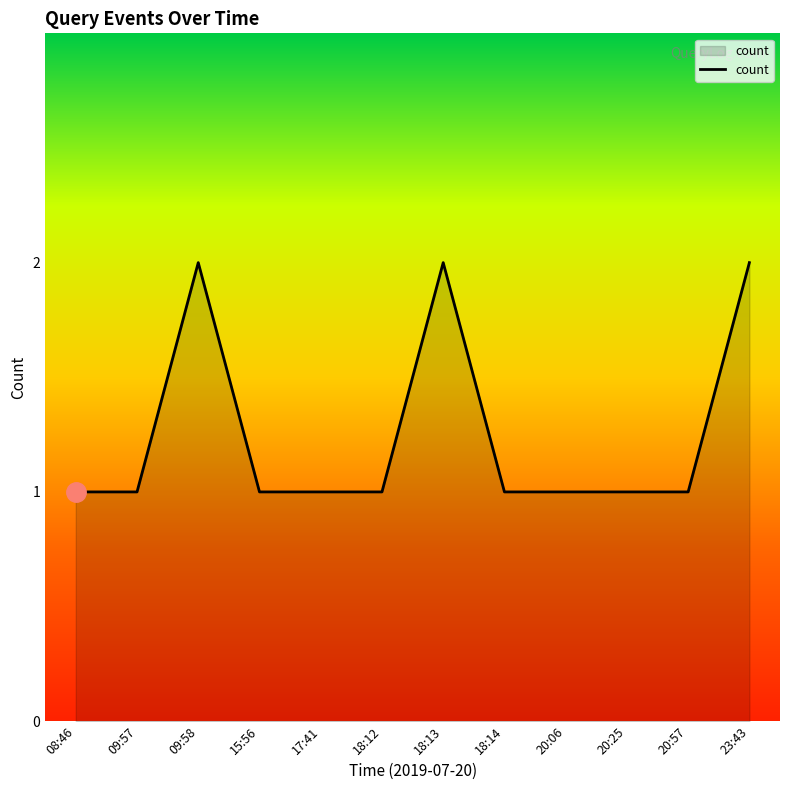

The chart shows a value of 1 at 20:57. True or false?

True